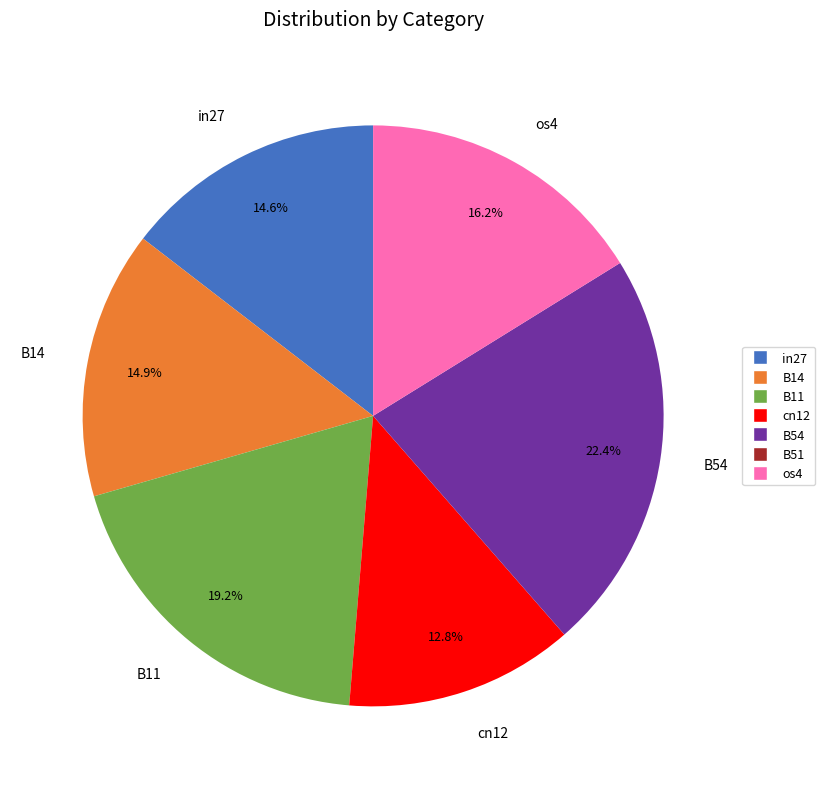

Combined, what portion of the pie is B11 and cn12?

32.0%